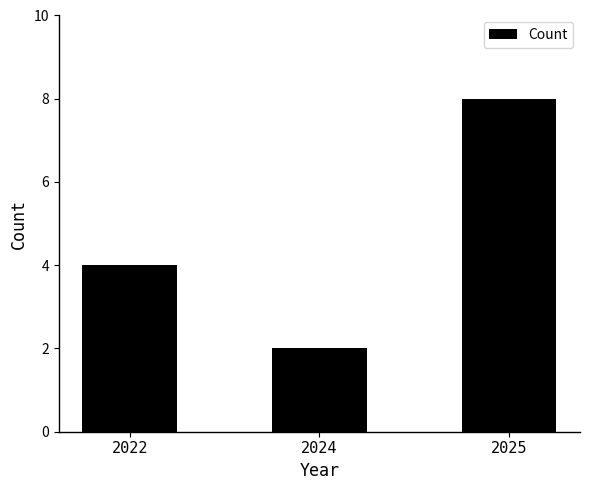

What is the maximum value shown in the chart?

8